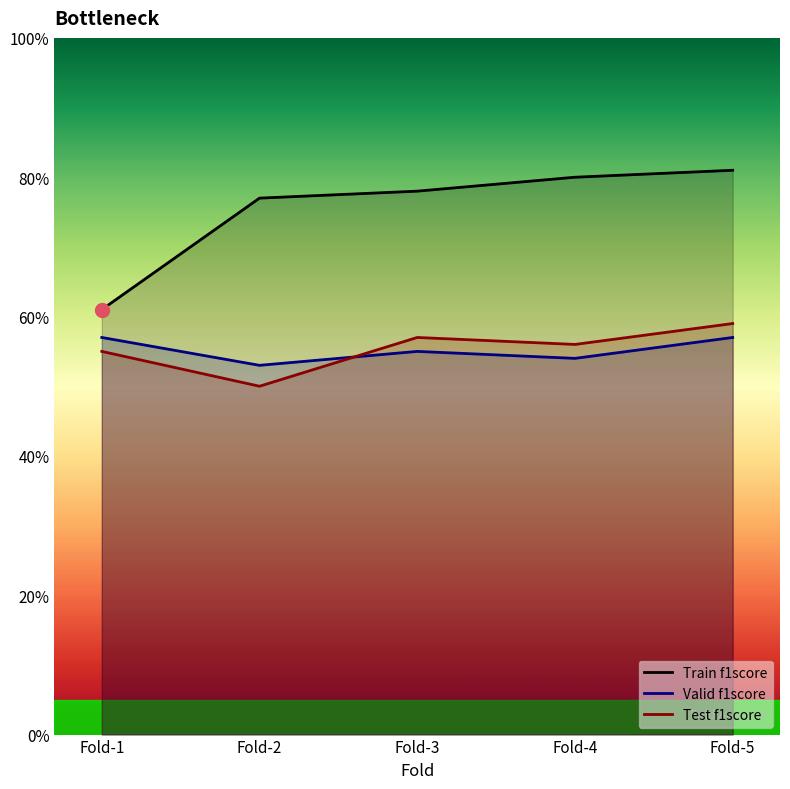

Is the value of Valid f1score at Fold-3 greater than the value of Test f1score at Fold-3?

No